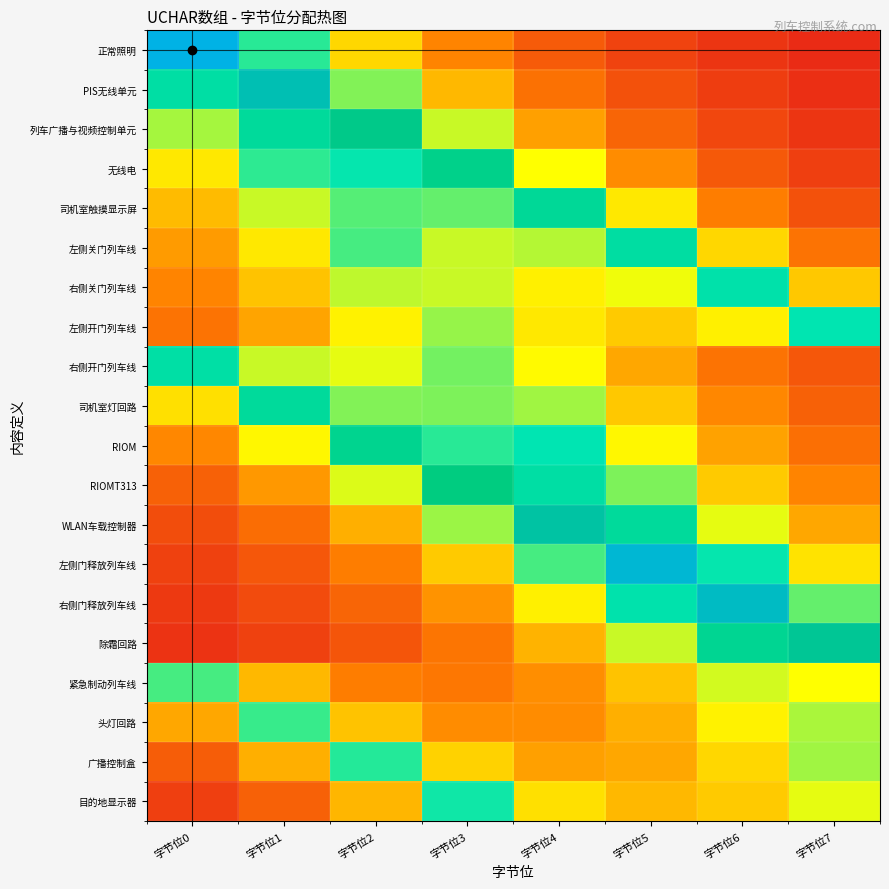

Reading left to right, list all the values displayed in this chart.

正常照明: 字节位0=1.0	字节位1=0.6	字节位2=0.3	字节位3=0.2	字节位4=0.1	字节位5=0.1	字节位6=0.1	字节位7=0.0
PIS无线单元: 字节位0=0.7	字节位1=0.9	字节位2=0.5	字节位3=0.3	字节位4=0.2	字节位5=0.1	字节位6=0.1	字节位7=0.0
列车广播与视频控制单元: 字节位0=0.5	字节位1=0.7	字节位2=0.8	字节位3=0.4	字节位4=0.3	字节位5=0.1	字节位6=0.1	字节位7=0.1
无线电: 字节位0=0.4	字节位1=0.6	字节位2=0.6	字节位3=0.8	字节位4=0.4	字节位5=0.2	字节位6=0.1	字节位7=0.1
司机室触摸显示屏: 字节位0=0.3	字节位1=0.4	字节位2=0.5	字节位3=0.5	字节位4=0.7	字节位5=0.4	字节位6=0.2	字节位7=0.1
左侧关门列车线: 字节位0=0.2	字节位1=0.4	字节位2=0.5	字节位3=0.4	字节位4=0.5	字节位5=0.7	字节位6=0.3	字节位7=0.2
右侧关门列车线: 字节位0=0.2	字节位1=0.3	字节位2=0.5	字节位3=0.4	字节位4=0.4	字节位5=0.4	字节位6=0.6	字节位7=0.3
左侧开门列车线: 字节位0=0.2	字节位1=0.3	字节位2=0.4	字节位3=0.5	字节位4=0.4	字节位5=0.3	字节位6=0.4	字节位7=0.6
右侧开门列车线: 字节位0=0.7	字节位1=0.4	字节位2=0.4	字节位3=0.5	字节位4=0.4	字节位5=0.3	字节位6=0.2	字节位7=0.1
司机室灯回路: 字节位0=0.4	字节位1=0.7	字节位2=0.5	字节位3=0.5	字节位4=0.5	字节位5=0.3	字节位6=0.2	字节位7=0.1
RIOM: 字节位0=0.2	字节位1=0.4	字节位2=0.7	字节位3=0.6	字节位4=0.6	字节位5=0.4	字节位6=0.3	字节位7=0.2
RIOMT313: 字节位0=0.1	字节位1=0.2	字节位2=0.4	字节位3=0.8	字节位4=0.7	字节位5=0.5	字节位6=0.3	字节位7=0.2
WLAN车载控制器: 字节位0=0.1	字节位1=0.2	字节位2=0.3	字节位3=0.5	字节位4=0.9	字节位5=0.7	字节位6=0.4	字节位7=0.3
左侧门释放列车线: 字节位0=0.1	字节位1=0.1	字节位2=0.2	字节位3=0.3	字节位4=0.5	字节位5=1.0	字节位6=0.6	字节位7=0.4
右侧门释放列车线: 字节位0=0.1	字节位1=0.1	字节位2=0.2	字节位3=0.2	字节位4=0.4	字节位5=0.6	字节位6=0.9	字节位7=0.5
除霜回路: 字节位0=0.1	字节位1=0.1	字节位2=0.1	字节位3=0.2	字节位4=0.3	字节位5=0.4	字节位6=0.7	字节位7=0.8
紧急制动列车线: 字节位0=0.5	字节位1=0.3	字节位2=0.2	字节位3=0.2	字节位4=0.2	字节位5=0.3	字节位6=0.4	字节位7=0.4
头灯回路: 字节位0=0.3	字节位1=0.6	字节位2=0.3	字节位3=0.2	字节位4=0.2	字节位5=0.3	字节位6=0.4	字节位7=0.5
广播控制盒: 字节位0=0.1	字节位1=0.3	字节位2=0.6	字节位3=0.3	字节位4=0.3	字节位5=0.3	字节位6=0.3	字节位7=0.5
目的地显示器: 字节位0=0.1	字节位1=0.1	字节位2=0.3	字节位3=0.6	字节位4=0.4	字节位5=0.3	字节位6=0.3	字节位7=0.4